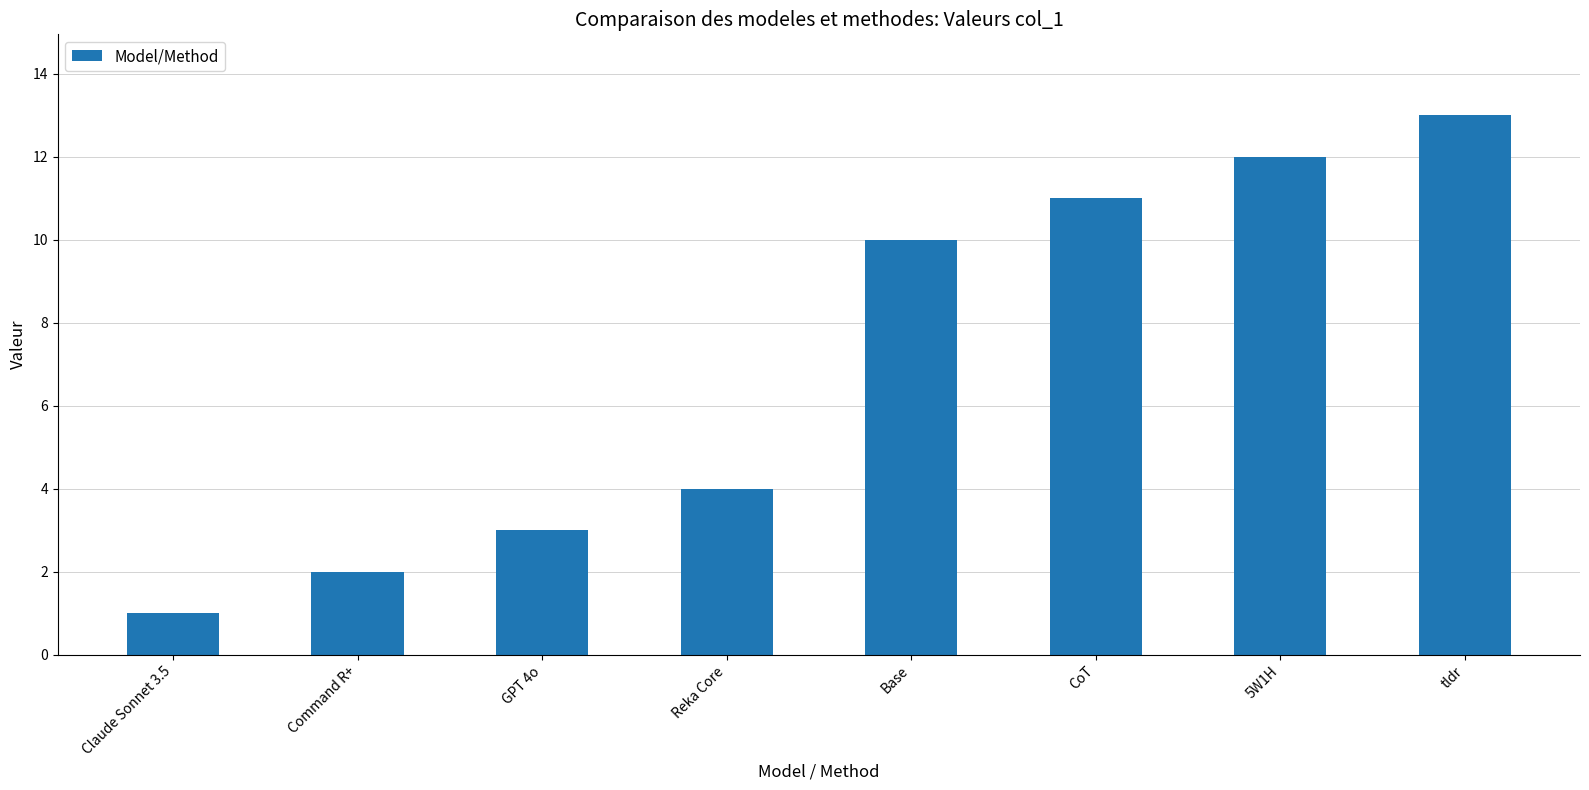

Reading right to left, list all the values displayed in this chart.

tldr=13	5W1H=12	CoT=11	Base=10	Reka Core=4	GPT 4o=3	Command R+=2	Claude Sonnet 3.5=1